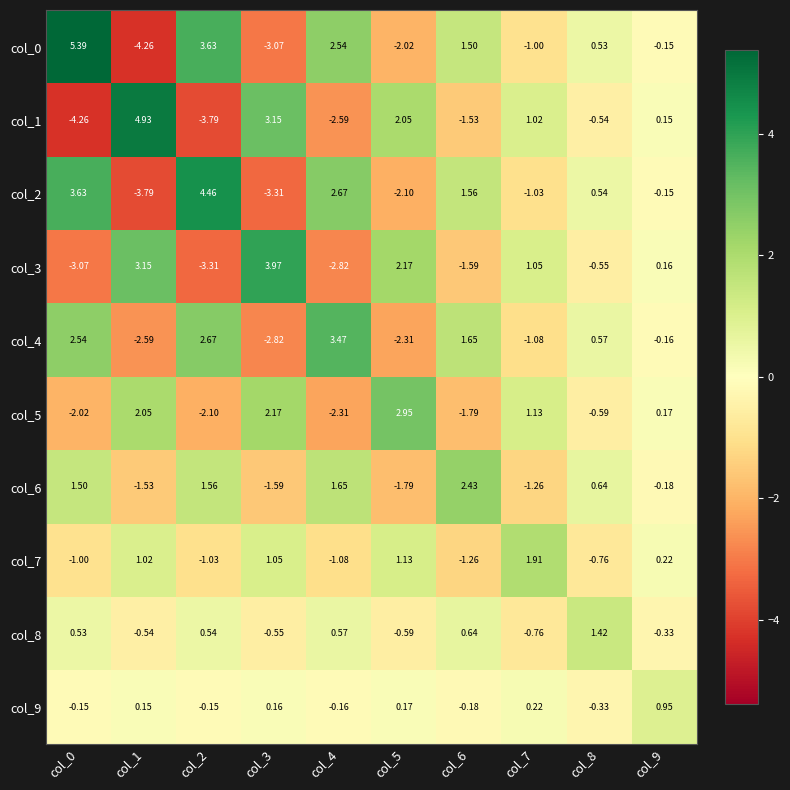

Is the value of col_5 at col_7 greater than the value of col_1 at col_8?

Yes